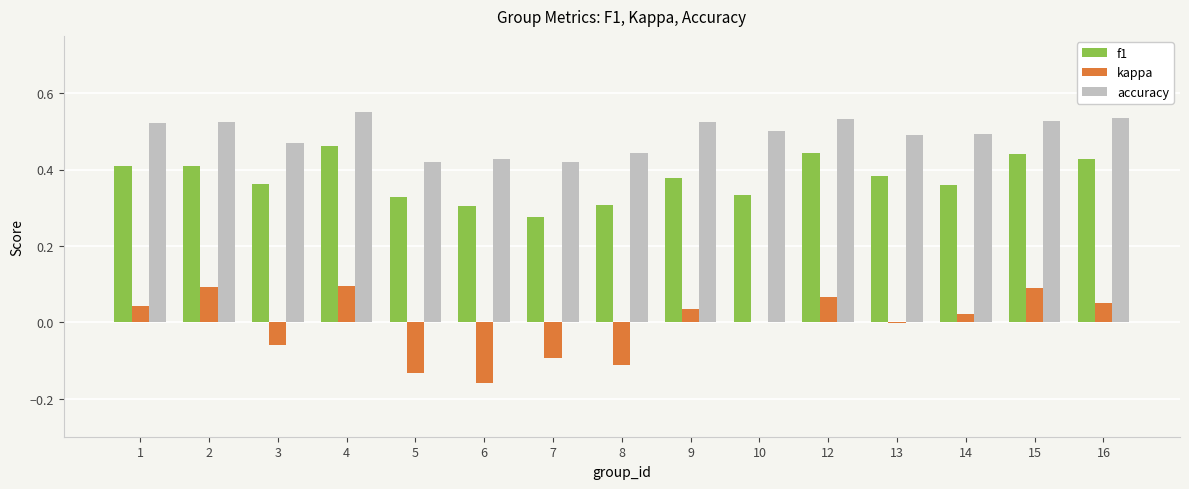

Is the value of accuracy at 2 greater than the value of kappa at 8?

Yes